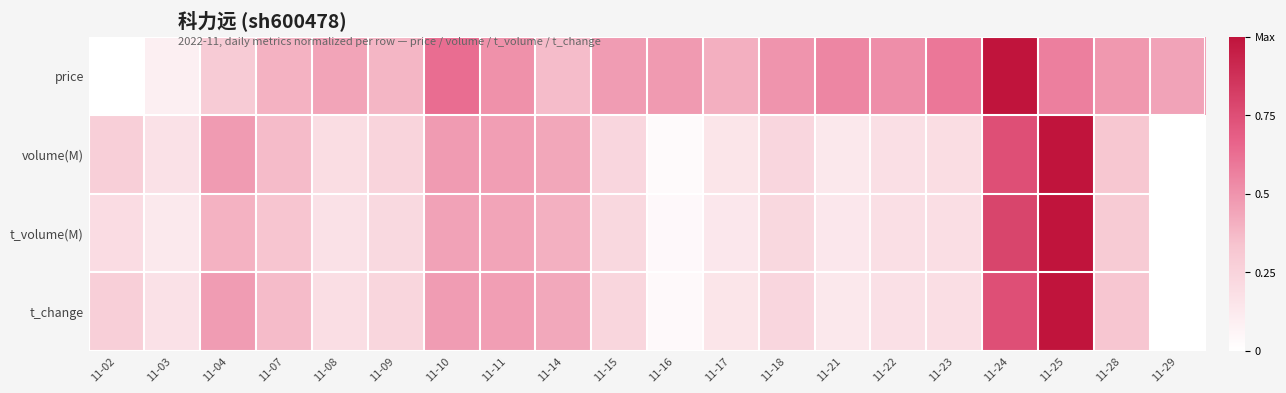

Which category has the highest value across all series?

11-24